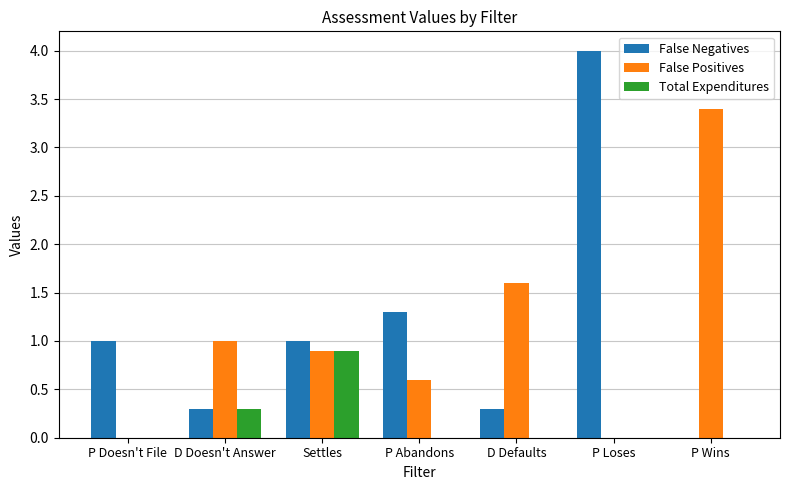

How many groups of bars are there?

7